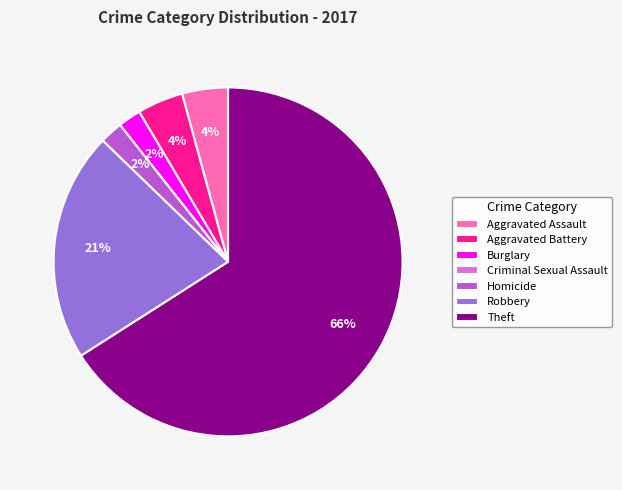

Which category has the biggest portion of the pie?

Theft